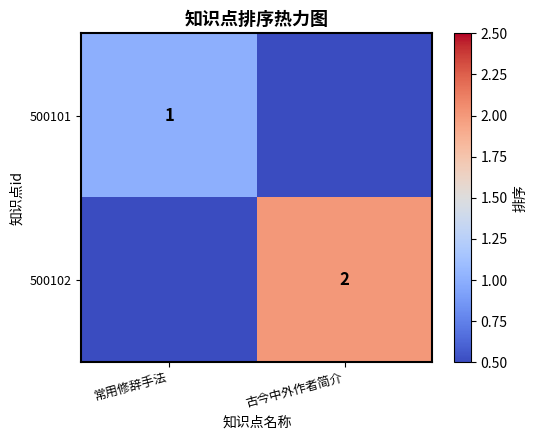

What is the spread (max minus min) of values at 常用修辞手法?

1